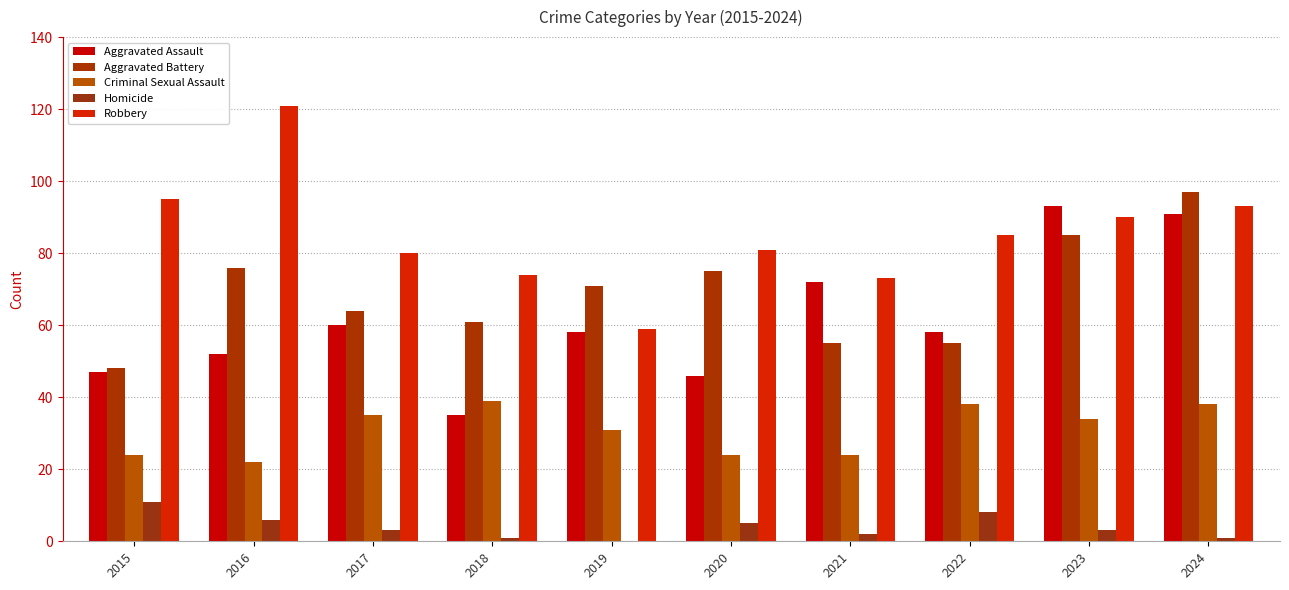

What is the difference between the Robbery values at 2016 and 2020?

40